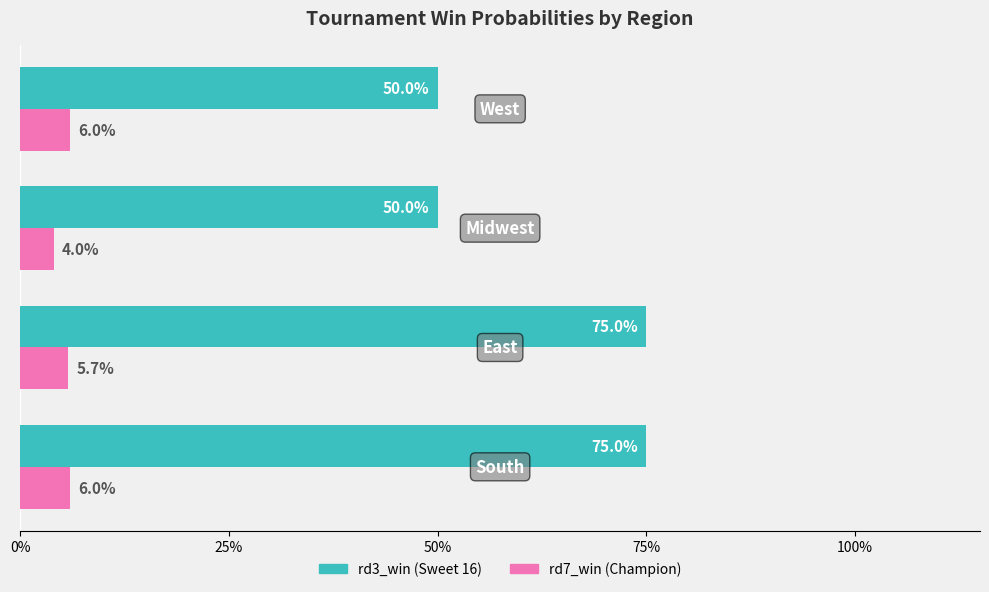

Are the bars horizontal?

Yes